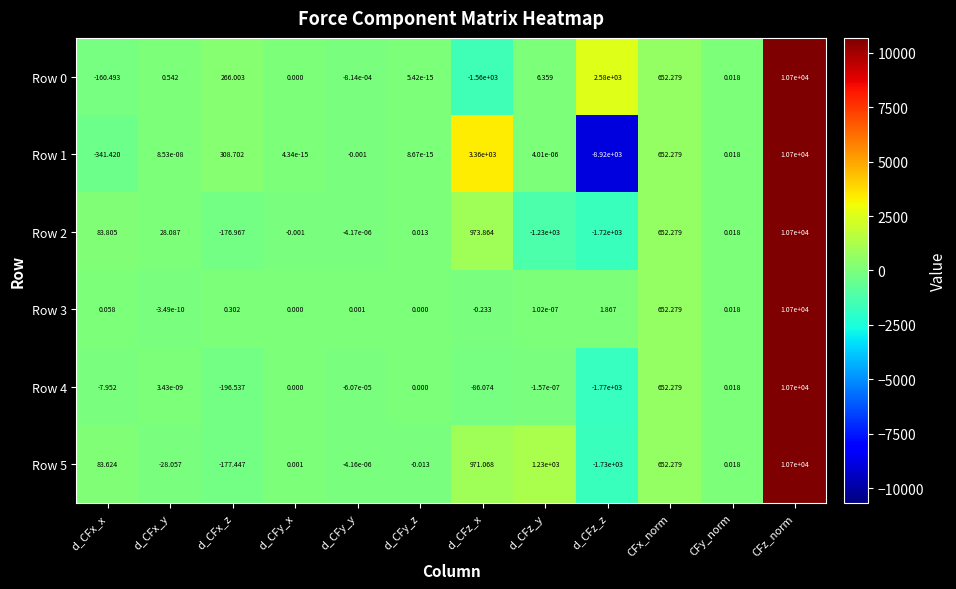

At which label is Row 1 closest to 890?

CFx_norm